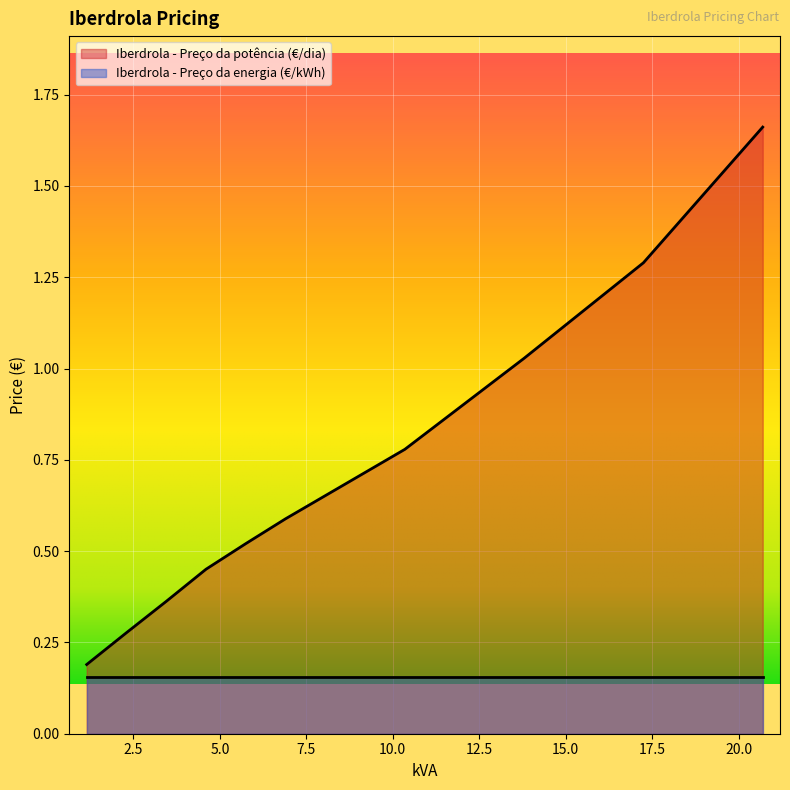

Rank the categories by value from lowest to highest.

1.15, 2.3, 3.45, 4.6, 5.75, 6.9, 10.35, 13.8, 17.25, 20.7